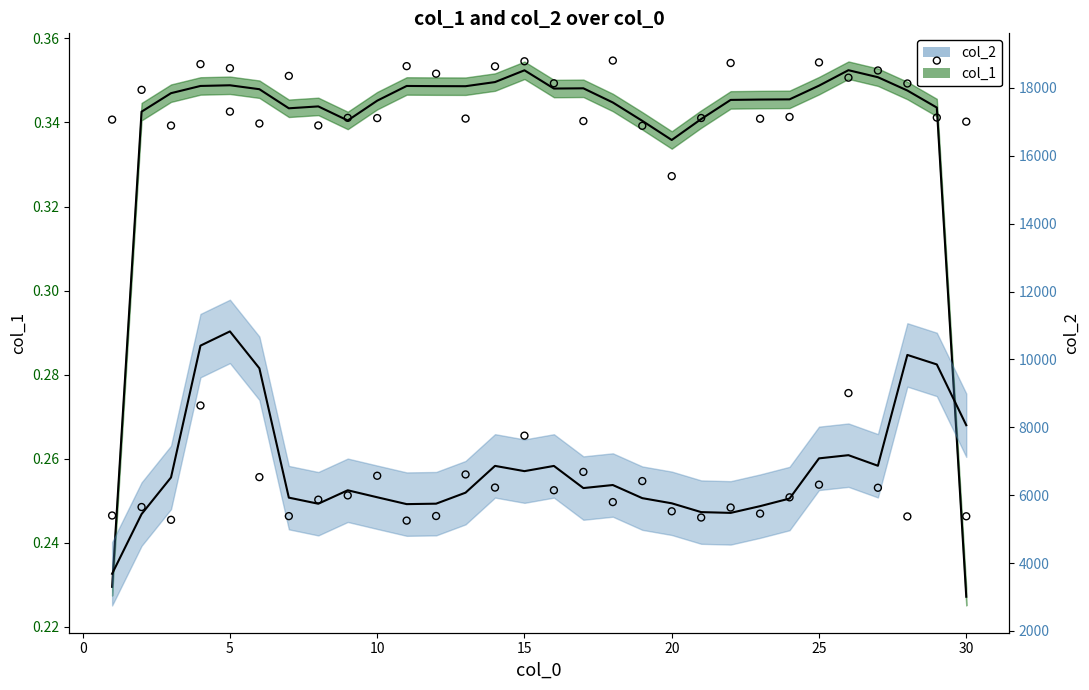

Which series reaches the maximum Y coordinate?

col_2